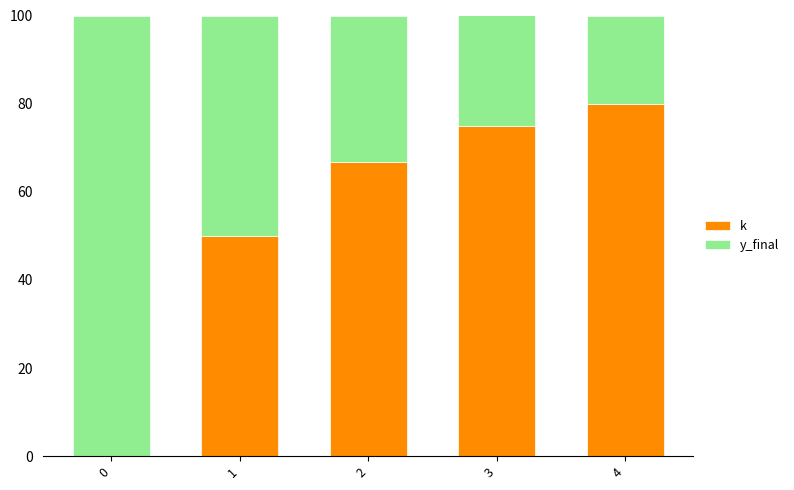

Read the k value at 4.

80.0